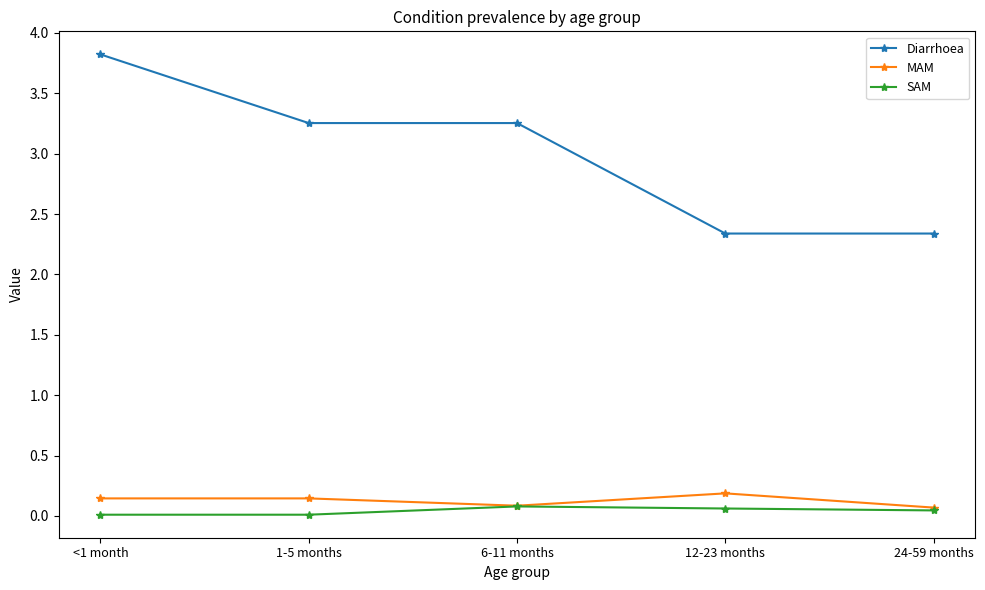

How many MAM values are between 0 and 1?

5